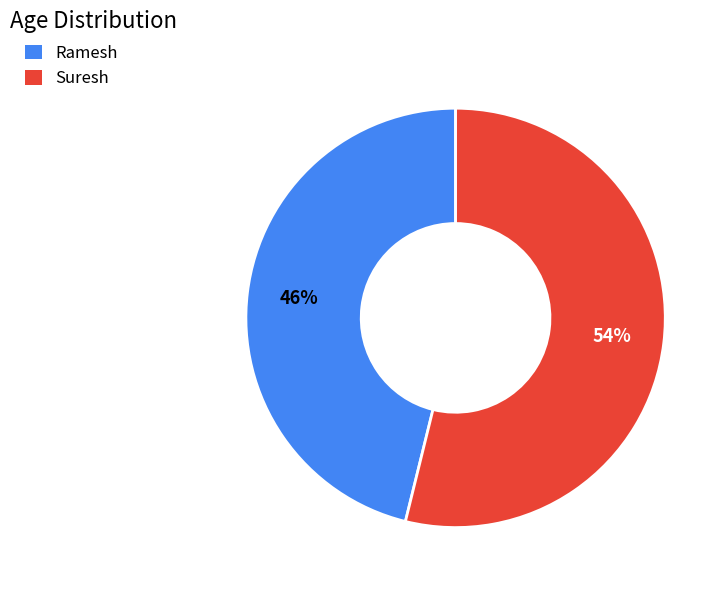

Which has a higher value, Suresh or Ramesh?

Suresh